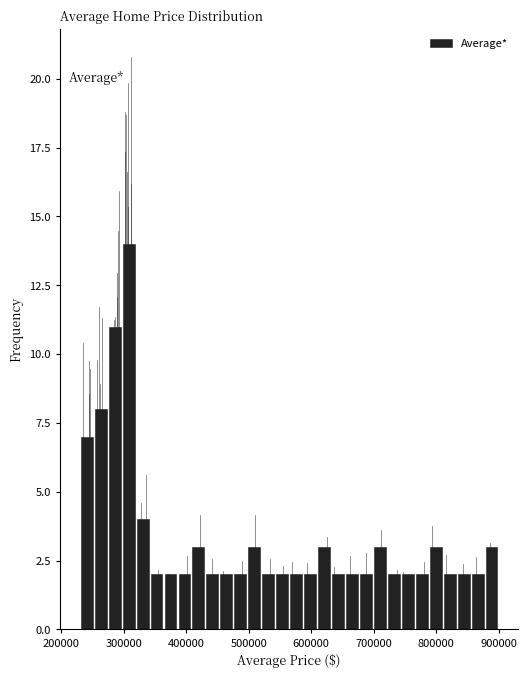

Around what value on the x-axis is the tallest bar? Give the approximate position of its centre, as read against the axis.

310000